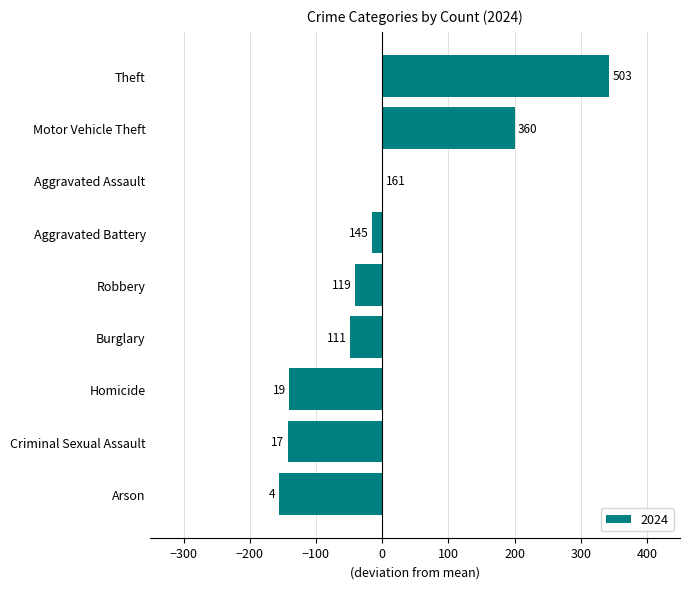

Are the bars horizontal?

Yes